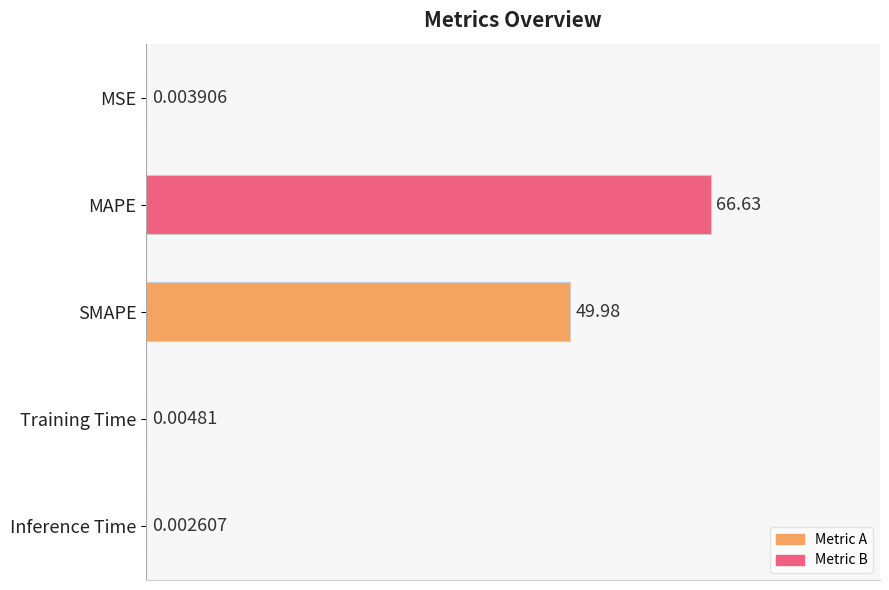

Are the bars horizontal?

Yes